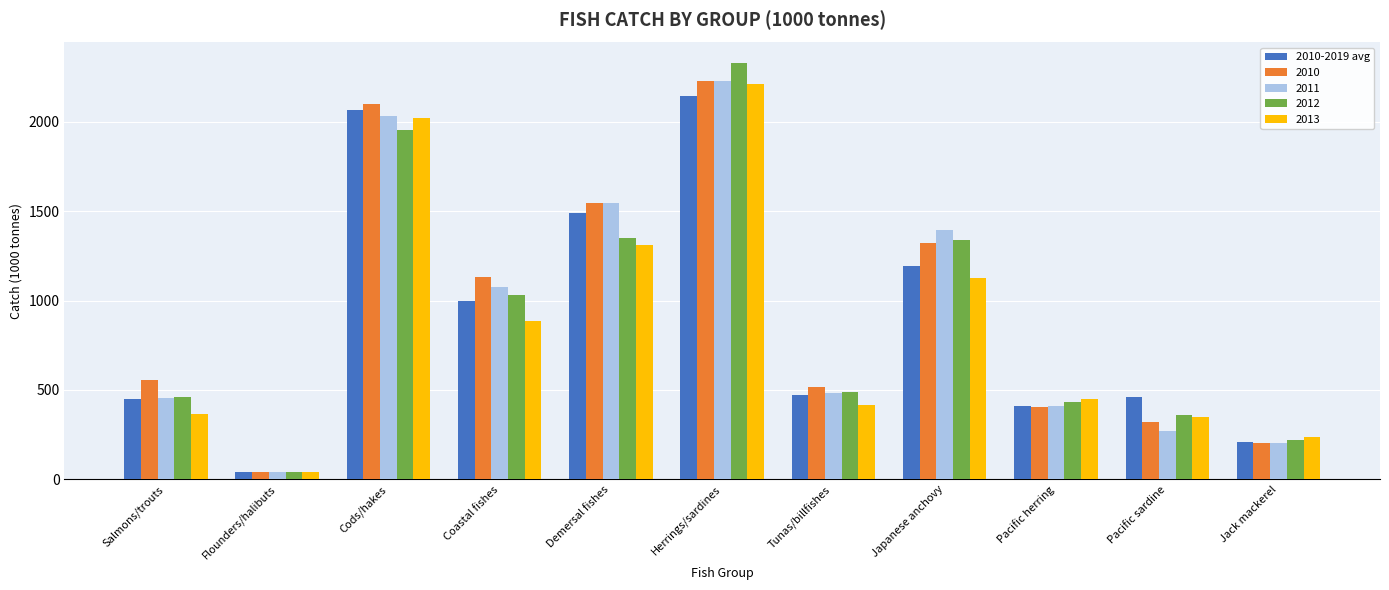

What is the greatest value displayed?

2326.5